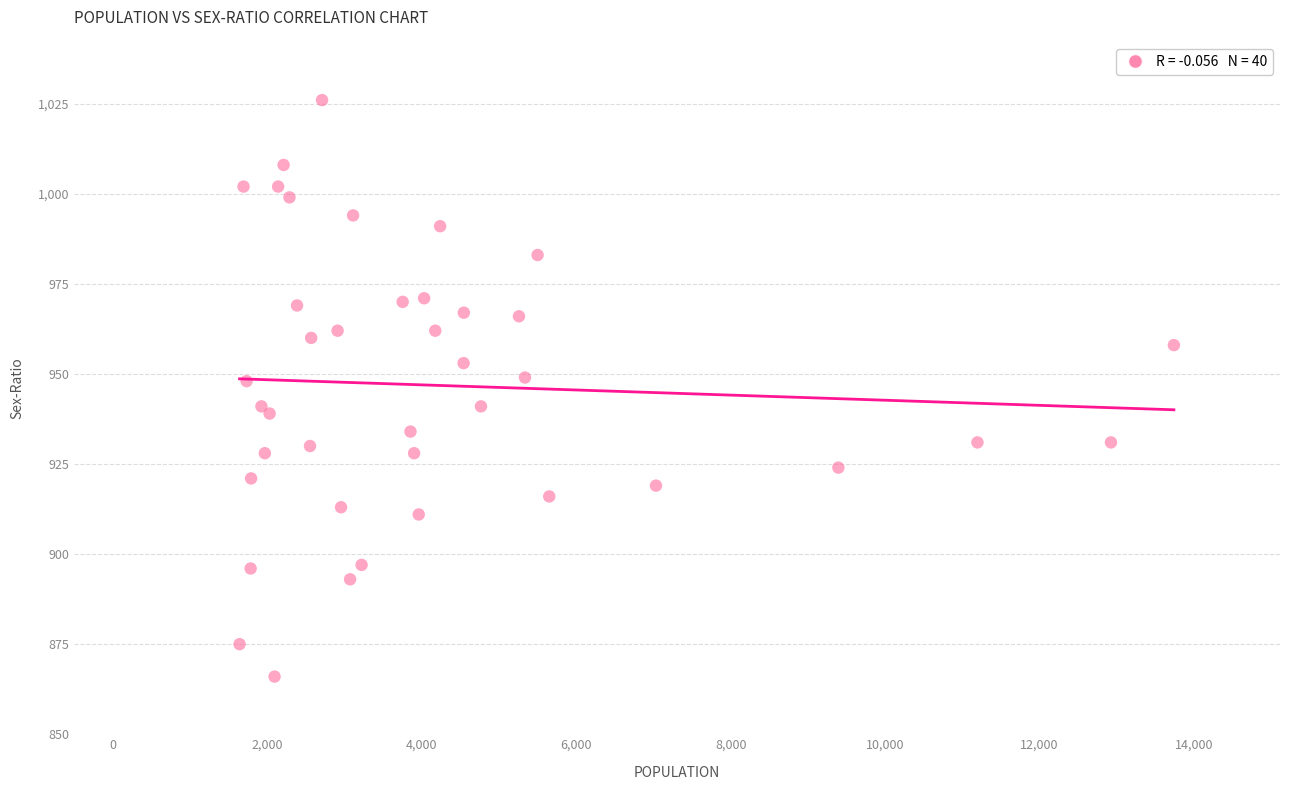

What is the range of X values (max minus min)?

12099